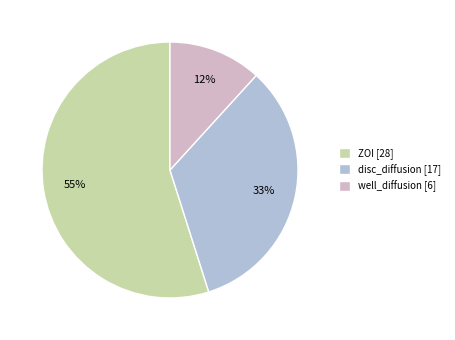

True or false: disc_diffusion accounts for 22% of the total.

False